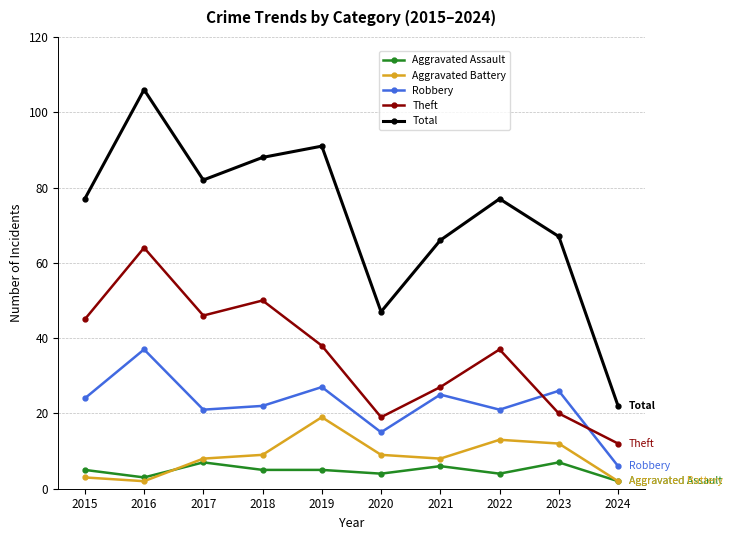

Count the number of categories in the chart.

10